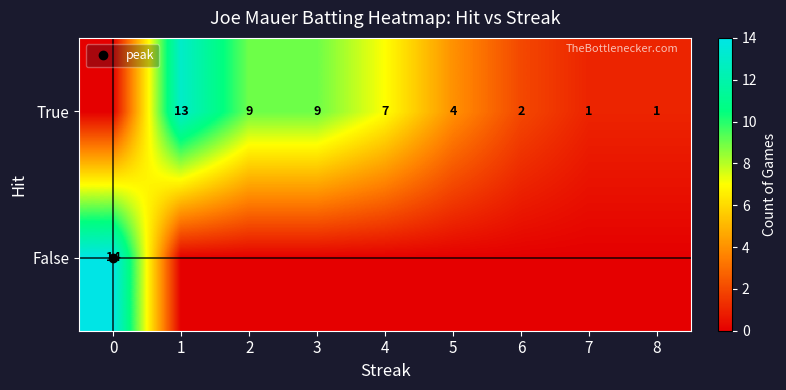

Which series has the largest range (max minus min)?

False